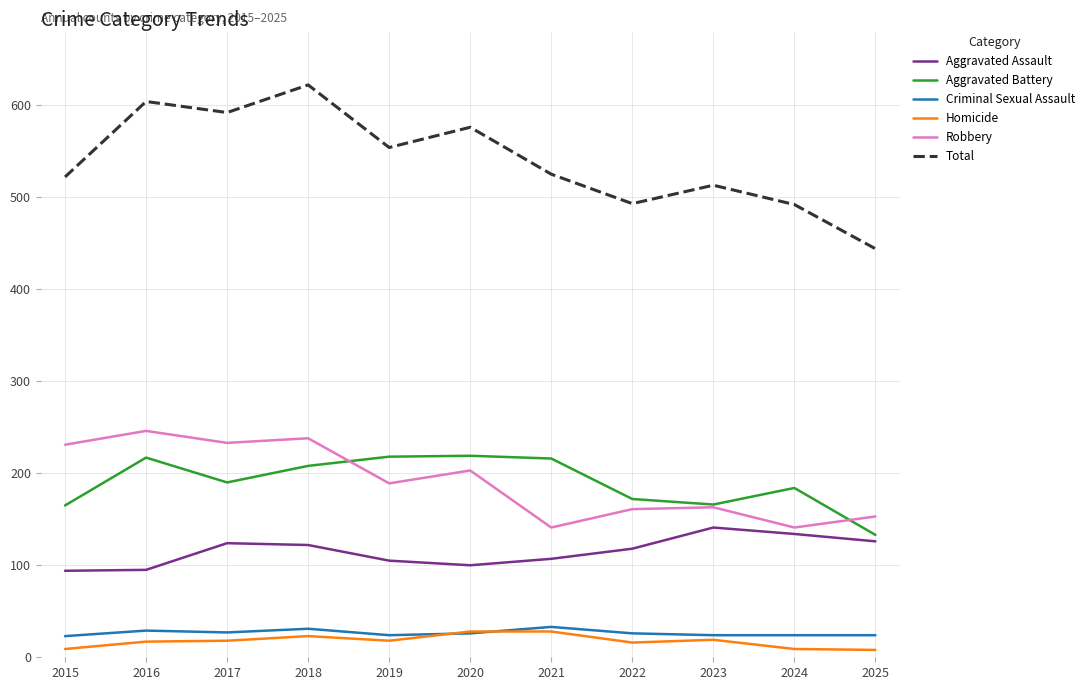

The Aggravated Assault series shows 134 at 2024. True or false?

True